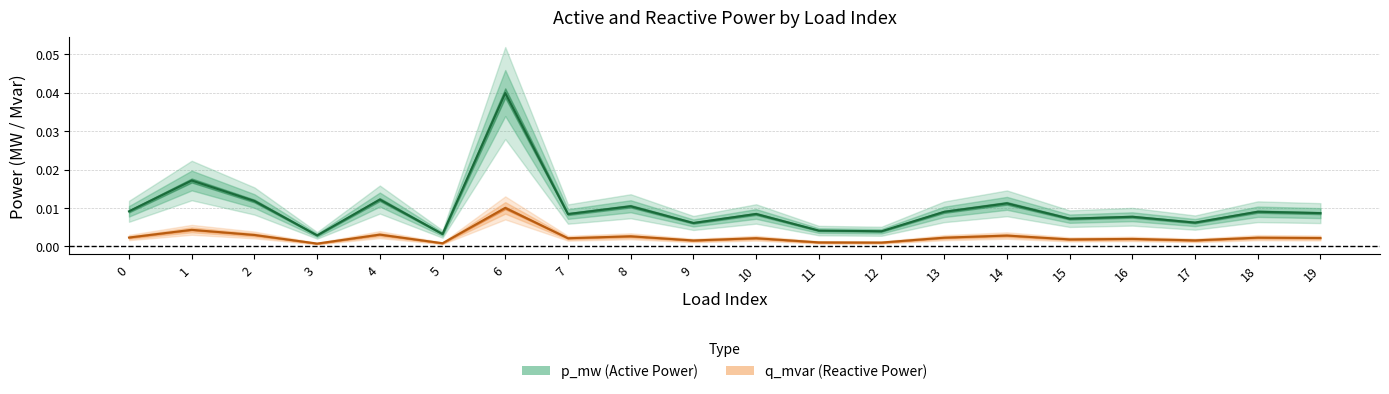

At which category does p_mw reach its first local peak?

1